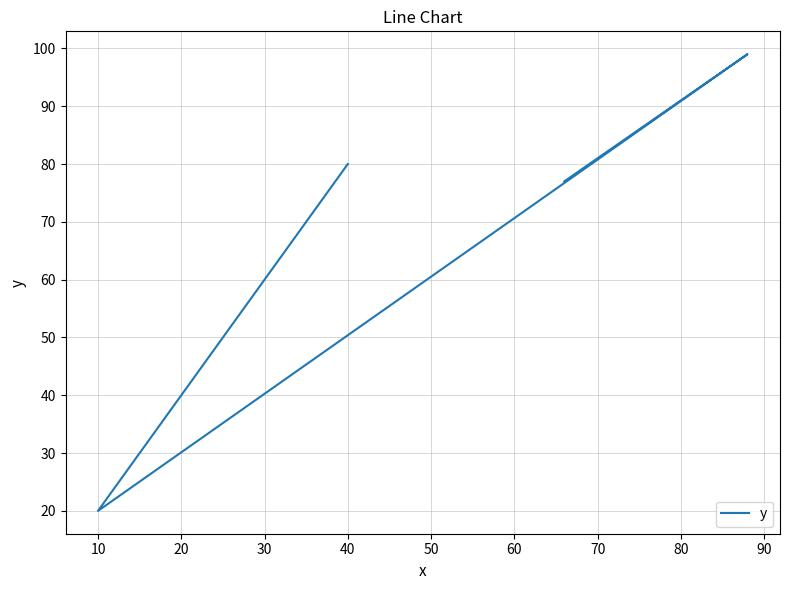

How many distinct data groups are displayed?

1